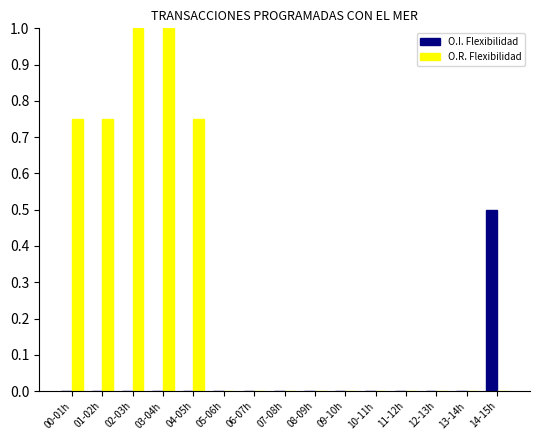

How many groups of bars are there?

15